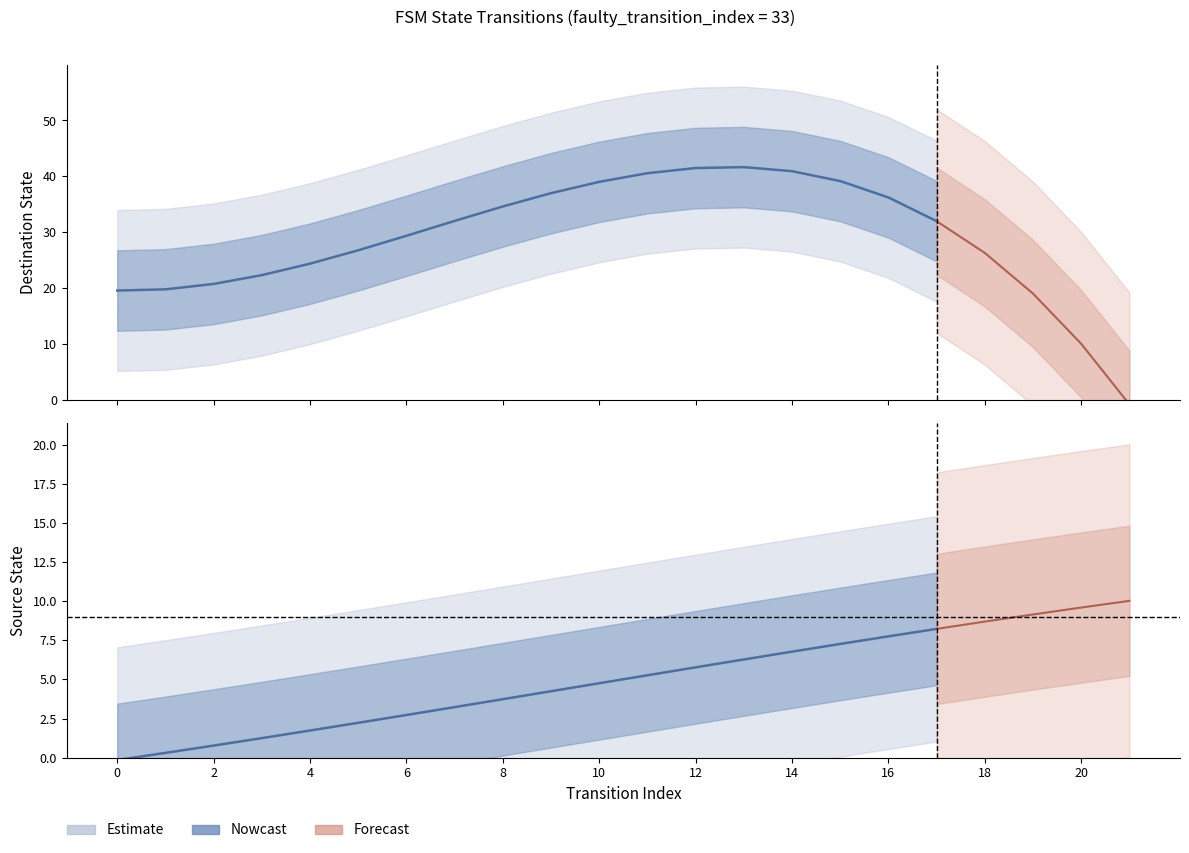

What is the value of the source_state point at the 14th from the left?

6